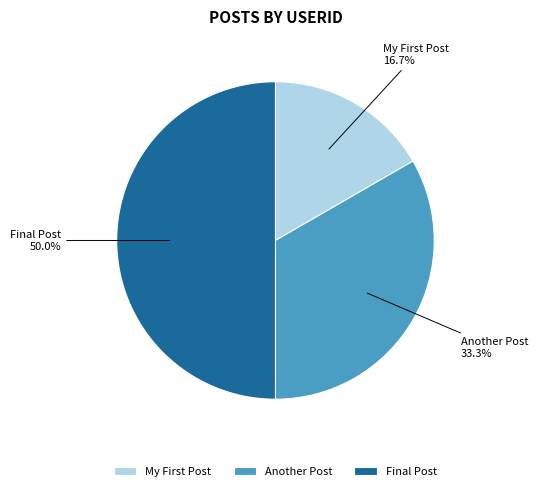

Does Another Post account for over 50% of the chart?

No